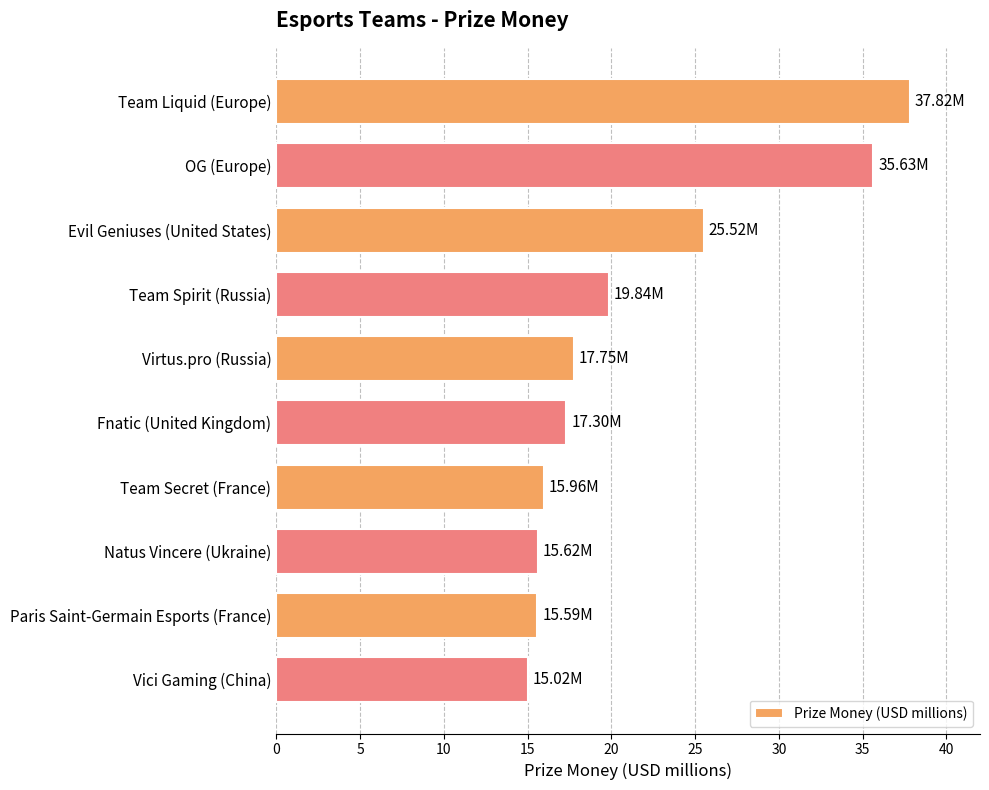

What is the difference between the maximum and second lowest values?

22.2